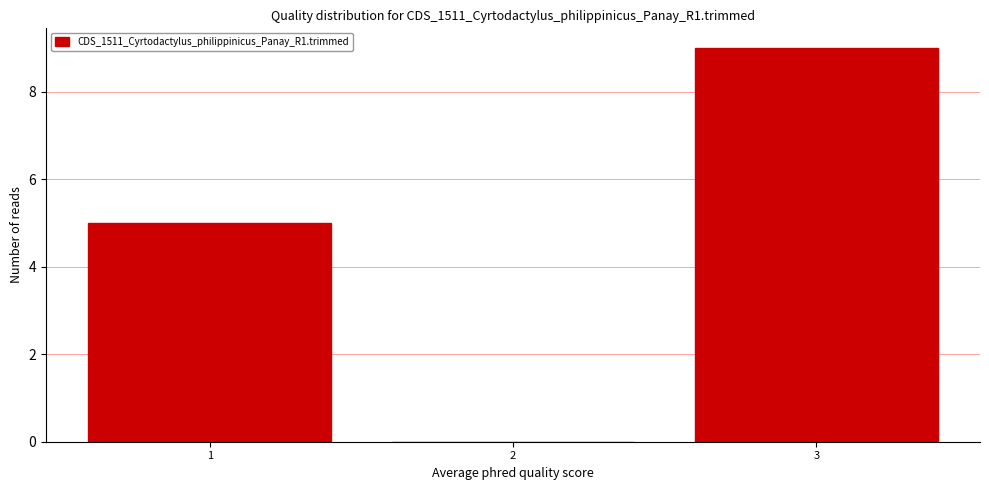

Reading left to right, list every bar in this chart as the range it spans on the x-axis followed by its height. The values are not printed on the chart, so give them approximately, as read against the axis.

0.5 to 1.5: 5
1.5 to 2.5: 0
2.5 to 3.5: 9